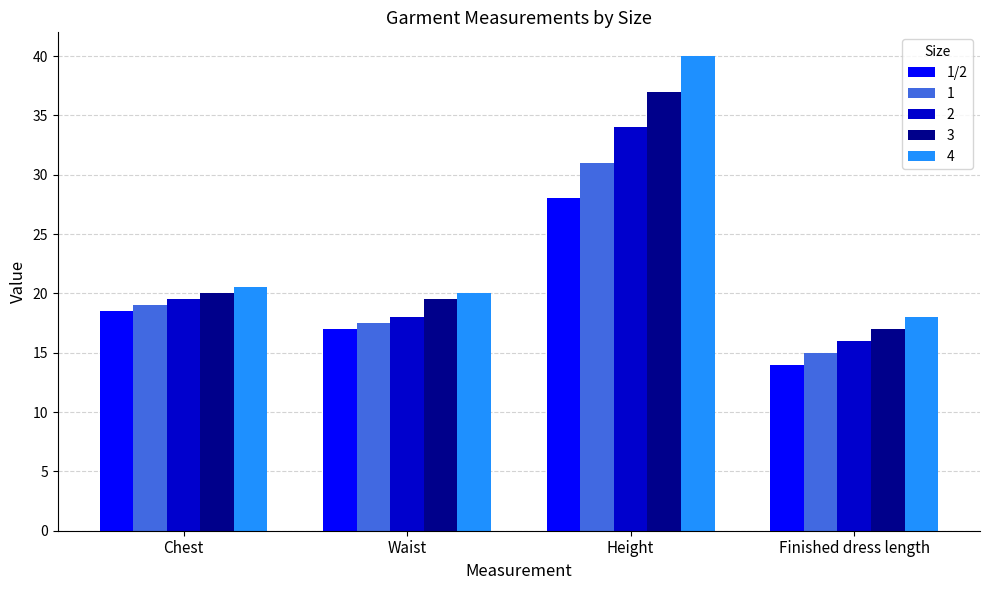

What is the spread (max minus min) of values at Chest?

2.0